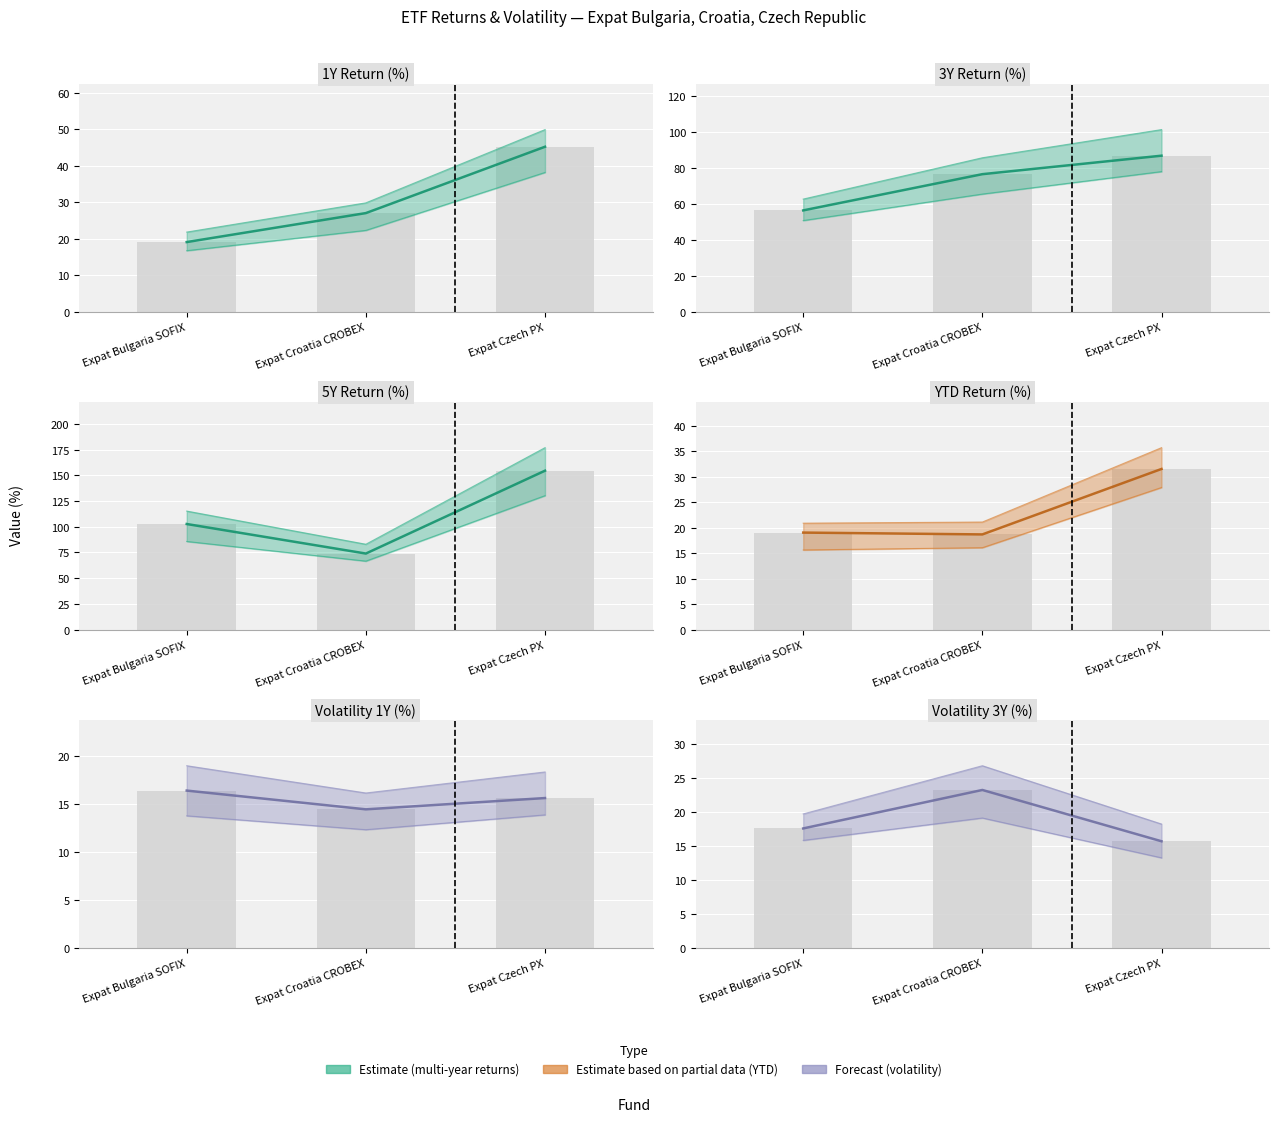

What is the difference between the return_3y values at Expat Czech PX and Expat Bulgaria SOFIX?

30.4